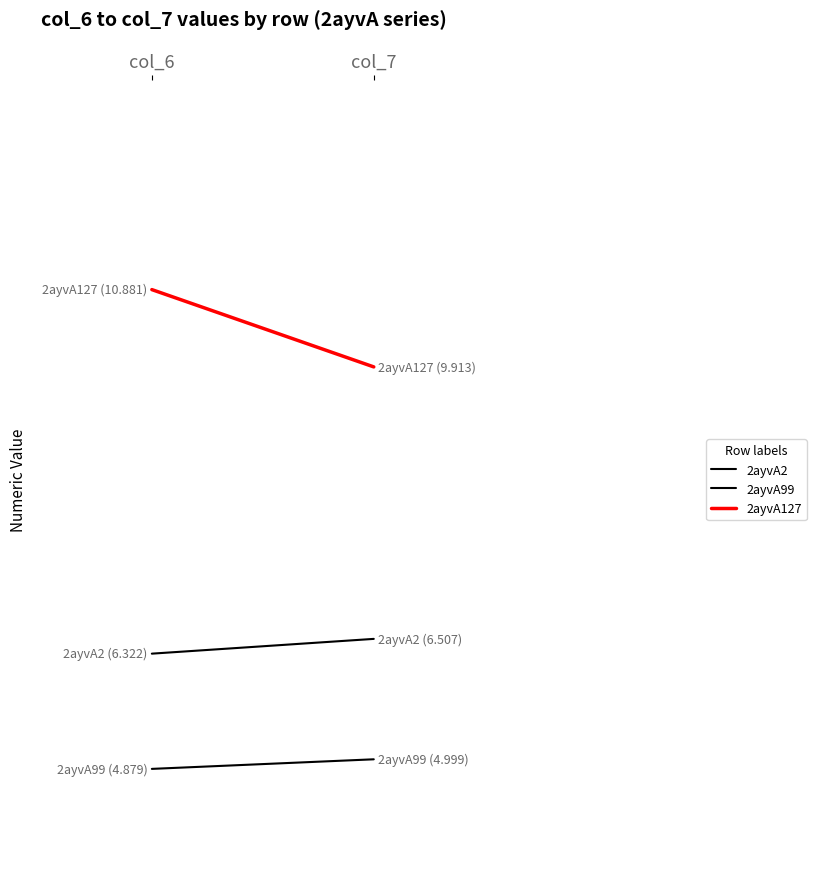

Does the chart have visible grid lines?

No